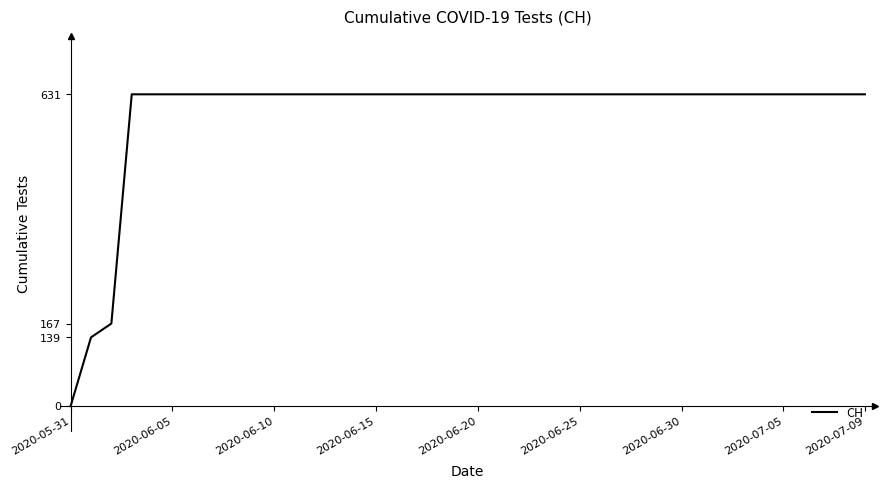

What is the difference between the maximum and minimum values?

631